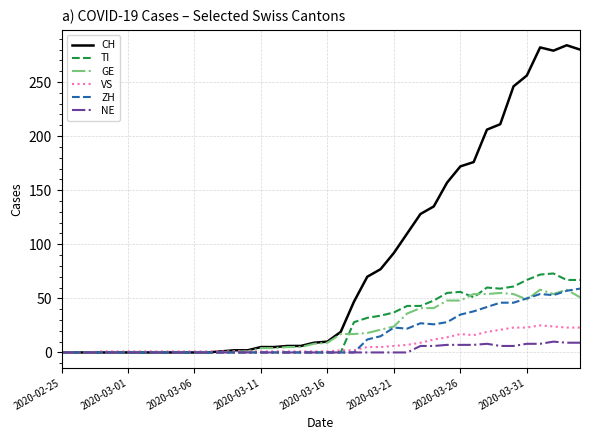

Which series has the largest total across all categories?

CH